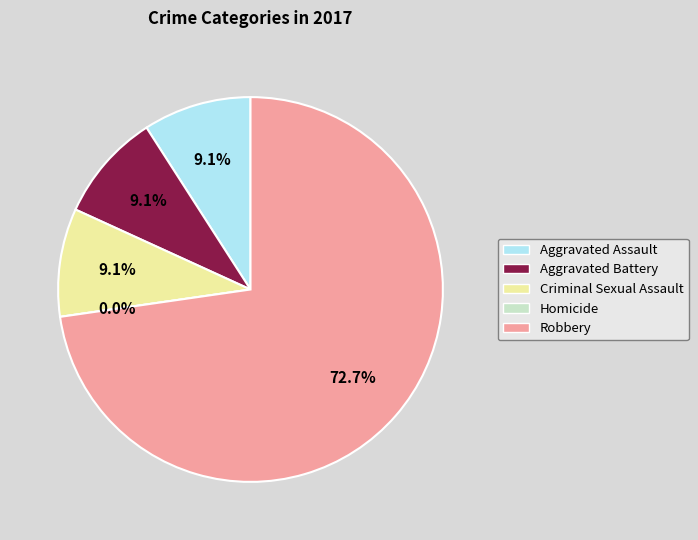

To the nearest percent, what percentage of the pie is Robbery?

73%